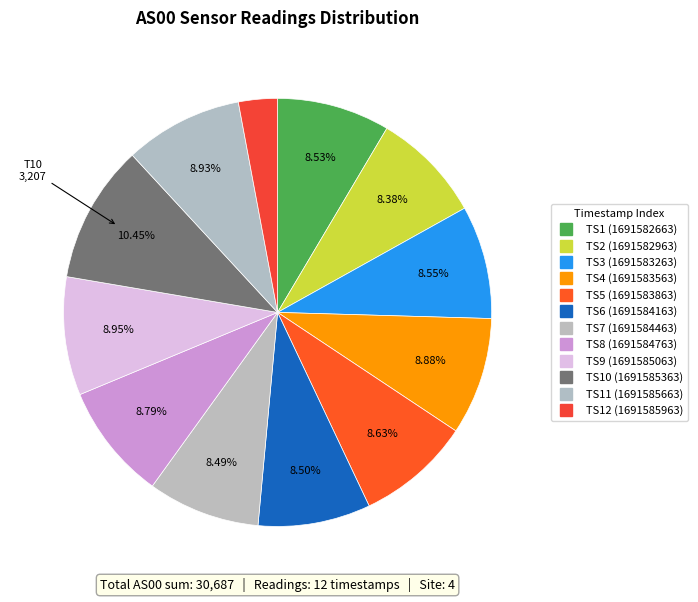

Rank the categories by value from highest to lowest.

1691585363, 1691585063, 1691585663, 1691583563, 1691584763, 1691583863, 1691583263, 1691582663, 1691584163, 1691584463, 1691582963, 1691585963